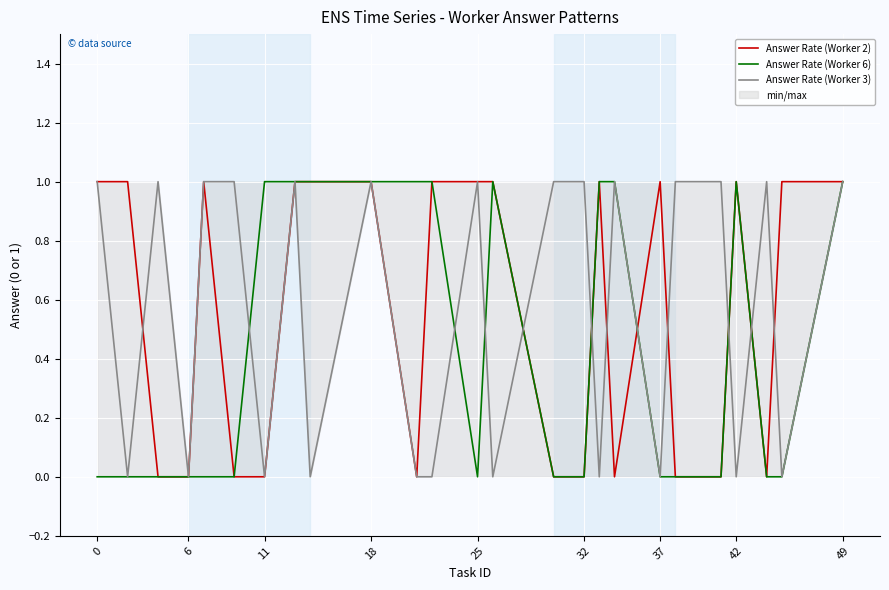

What is the difference between the second highest and second lowest values in the Answer Rate (Worker 3) series?

1